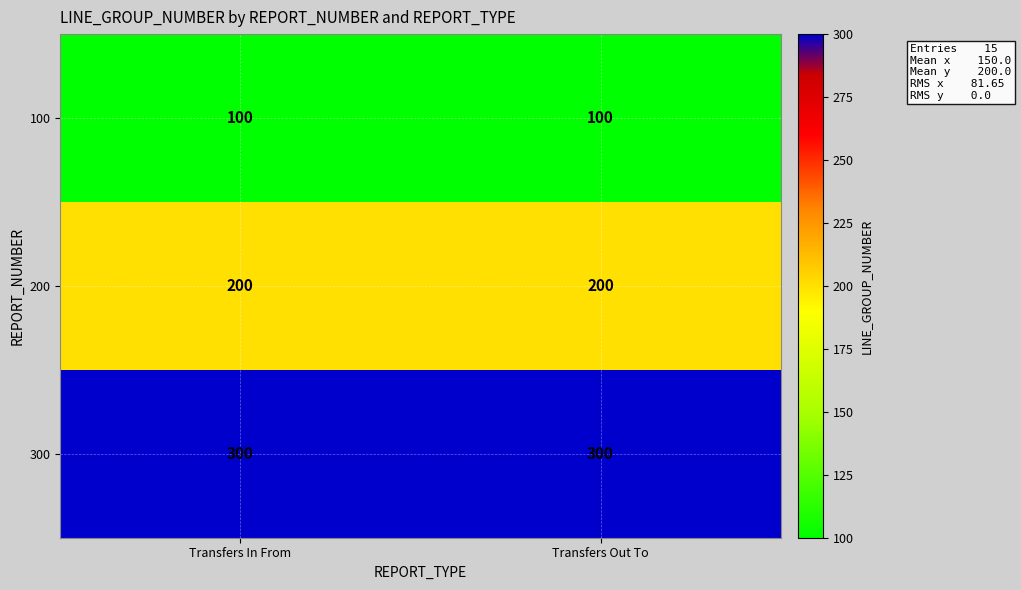

What is the spread (max minus min) of values at Transfers In From?

200